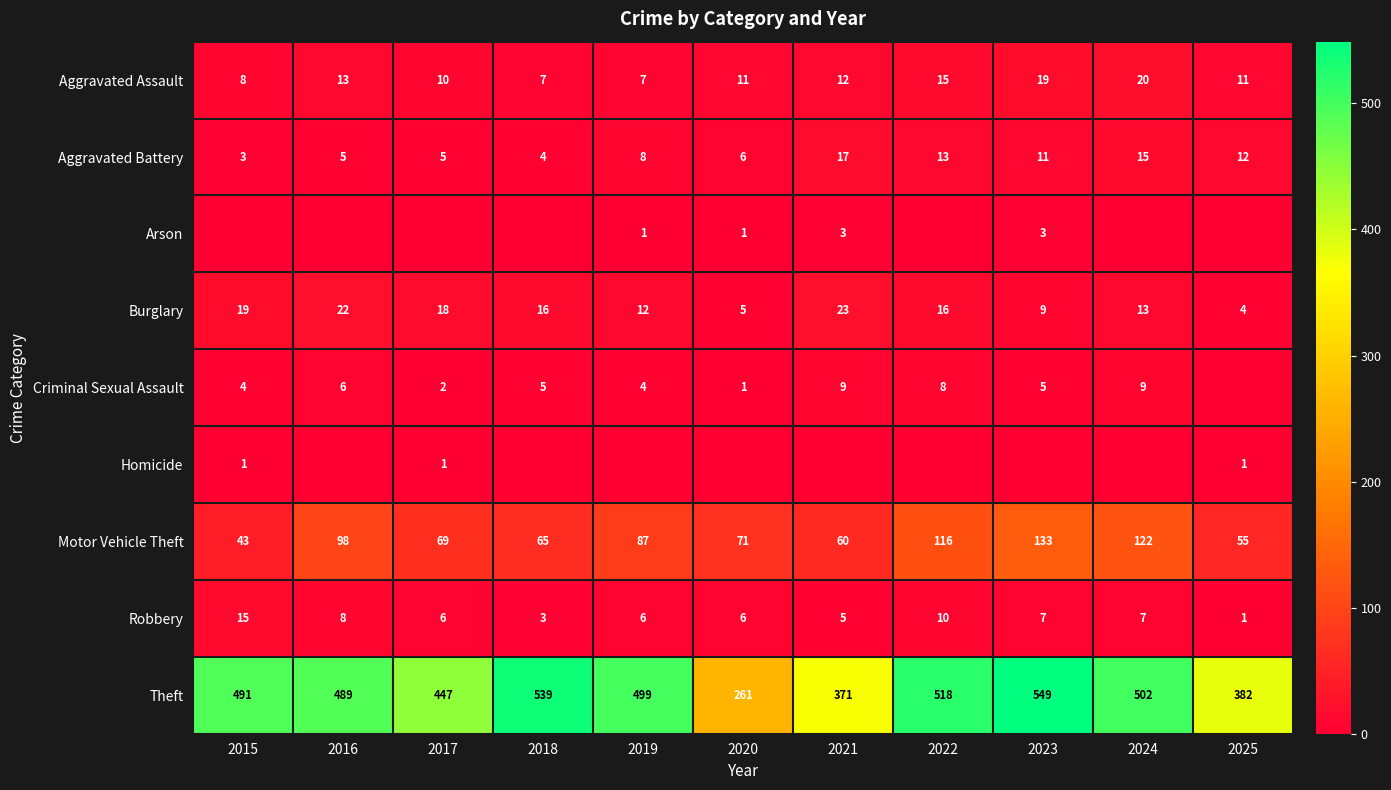

At which category is the sum across all series the highest?

2023